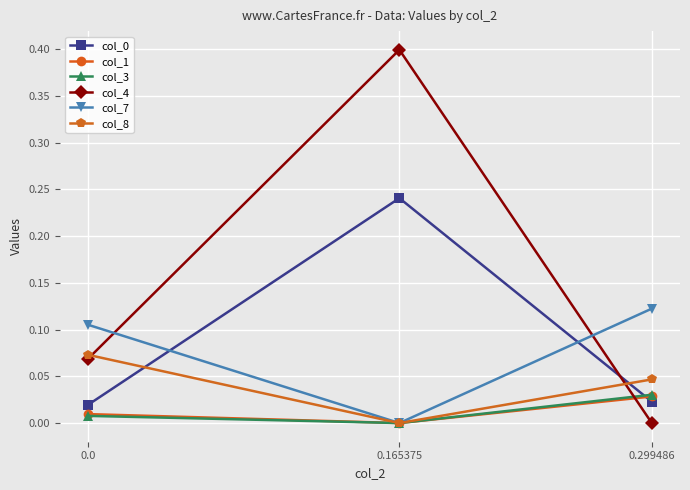

At which category is the sum across all series the highest?

0.165375